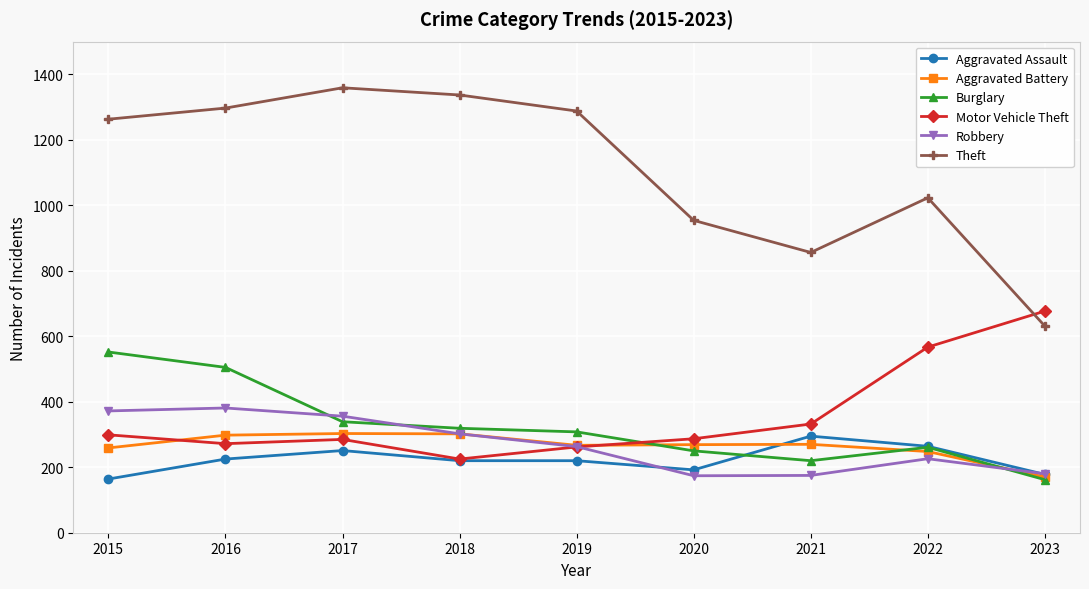

The value of Robbery at 2018 is 302. True or false?

True